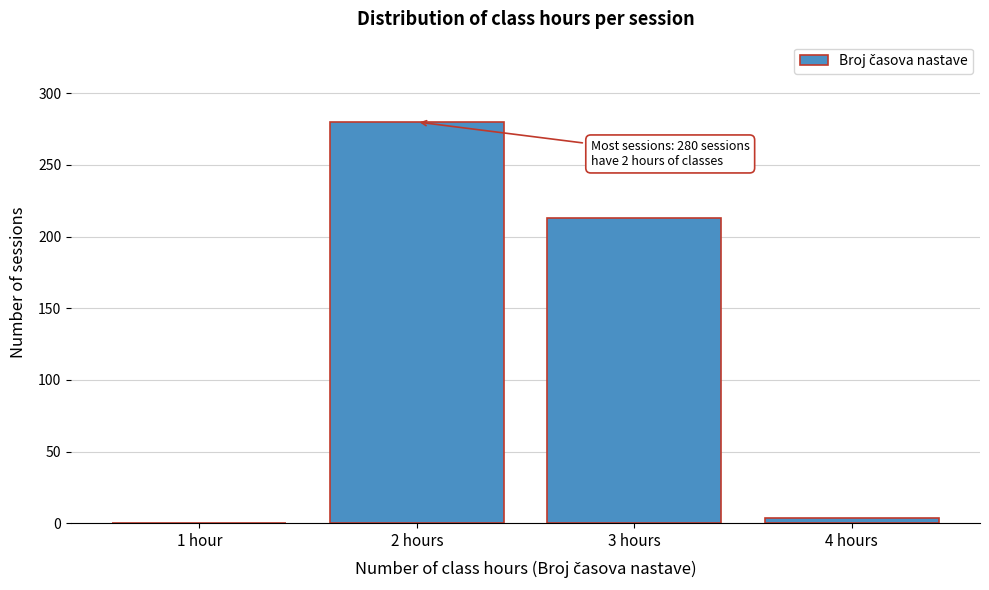

Reading right to left, list all the values displayed in this chart.

4 hours=4	3 hours=213	2 hours=280	1 hour=0